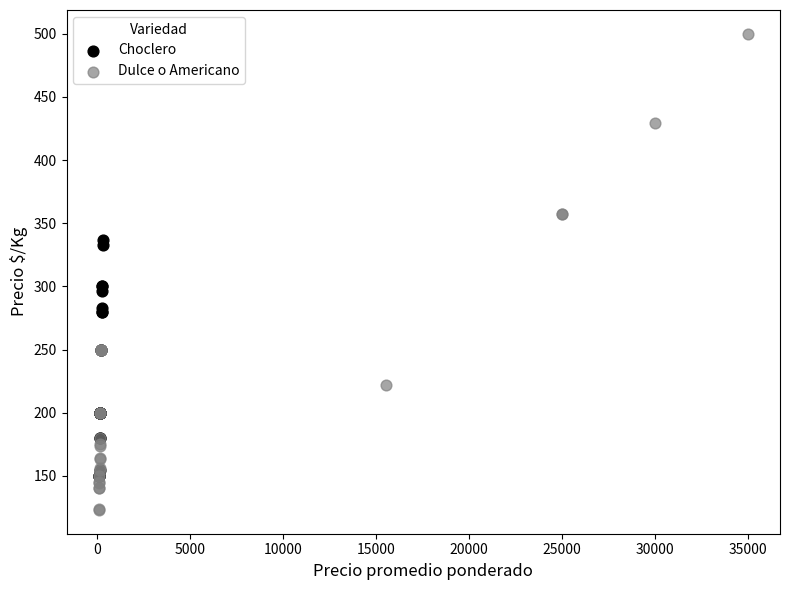

What are all the series names shown in the legend?

Choclero, Dulce o Americano